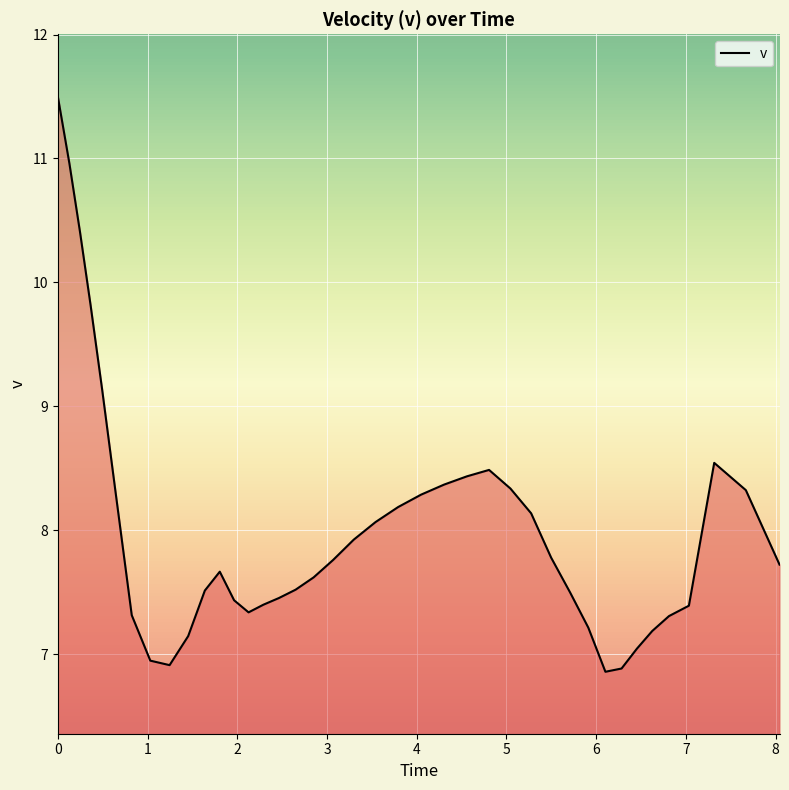

How many values are below 7?

4